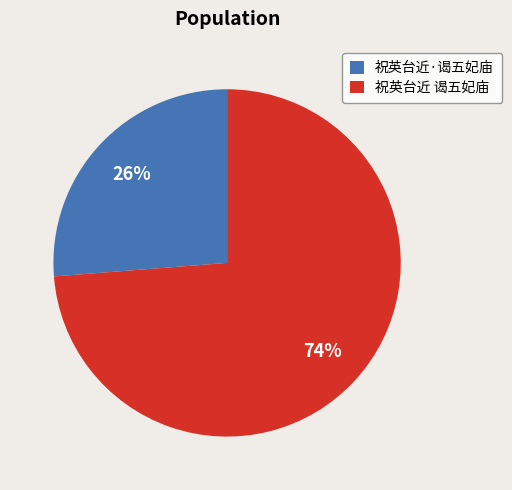

Which slice is the smallest?

祝英台近·谒五妃庙